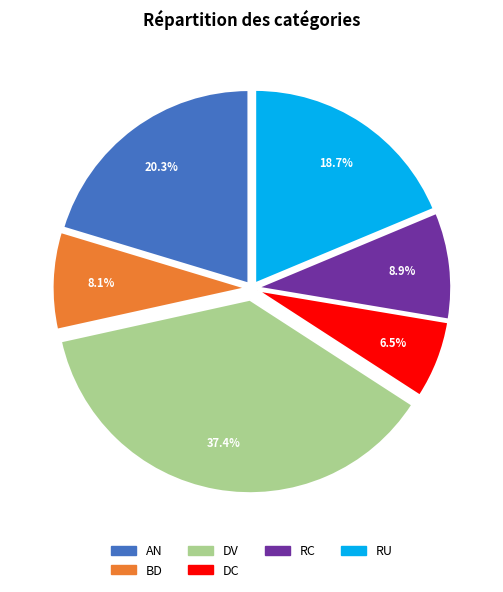

How many slices are in this pie chart?

6